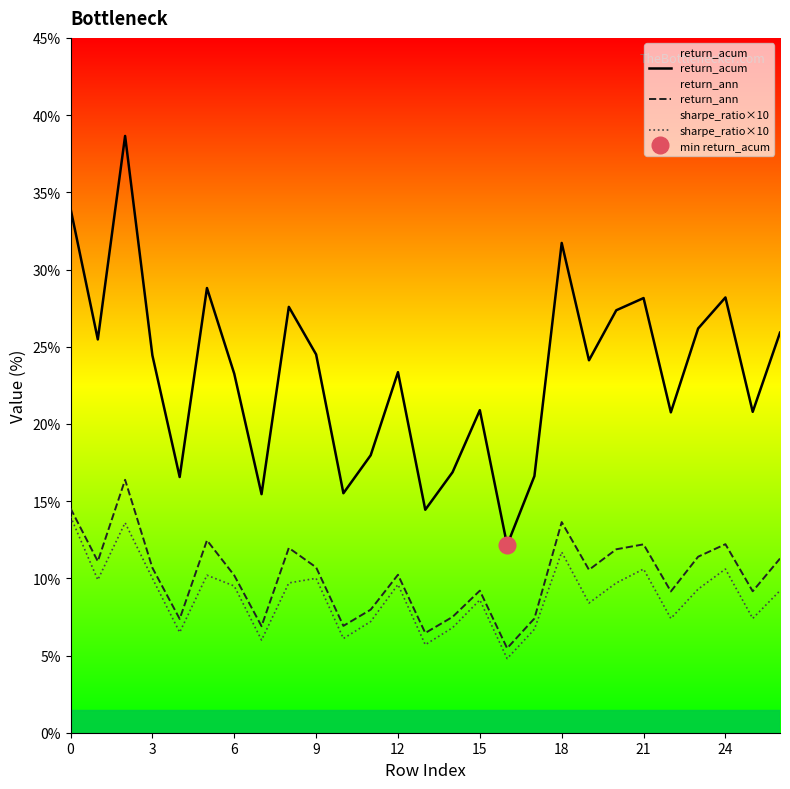

True or false: return_acum and sharpe_ratio×10 intersect in this chart.

False